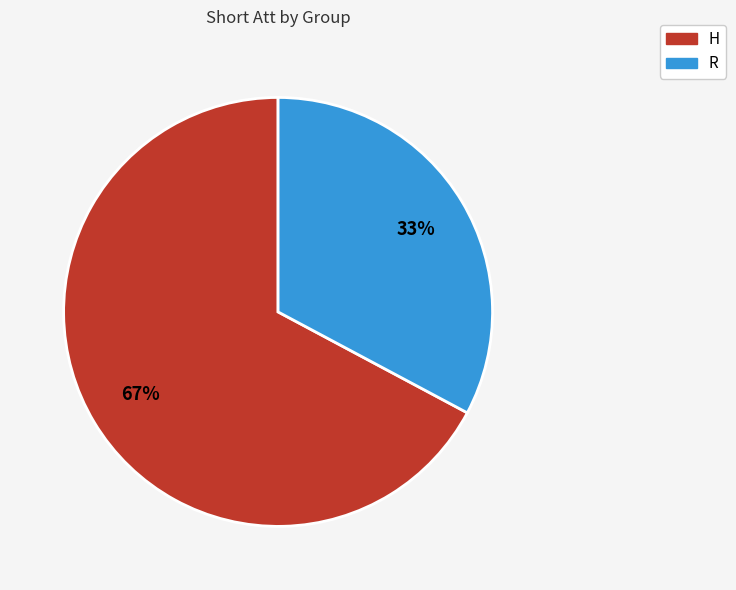

Which slice is the largest?

H